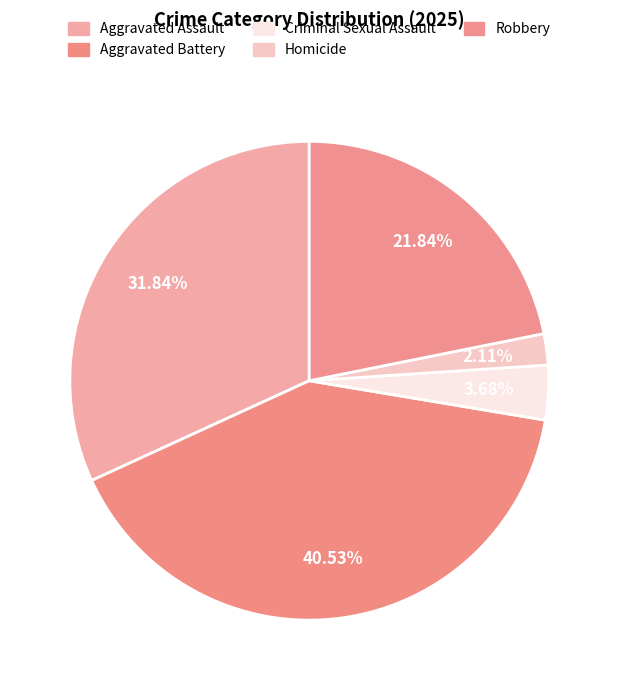

Is there any slice that represents more than half of the pie?

No